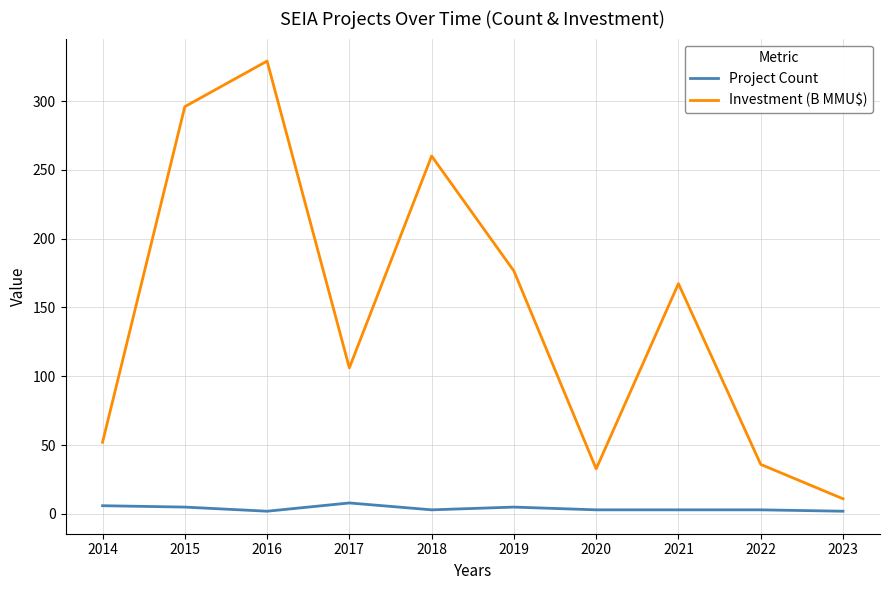

Where does the Project Count series first go above 3?

2014